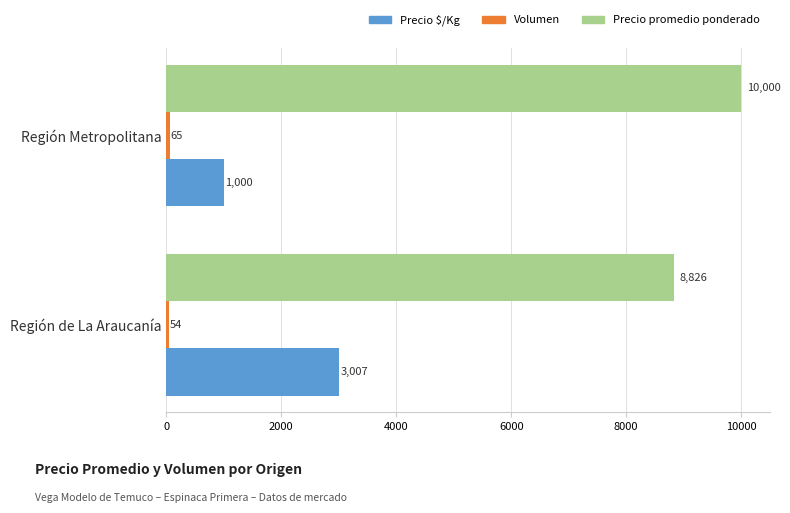

How many series are shown in this chart?

3